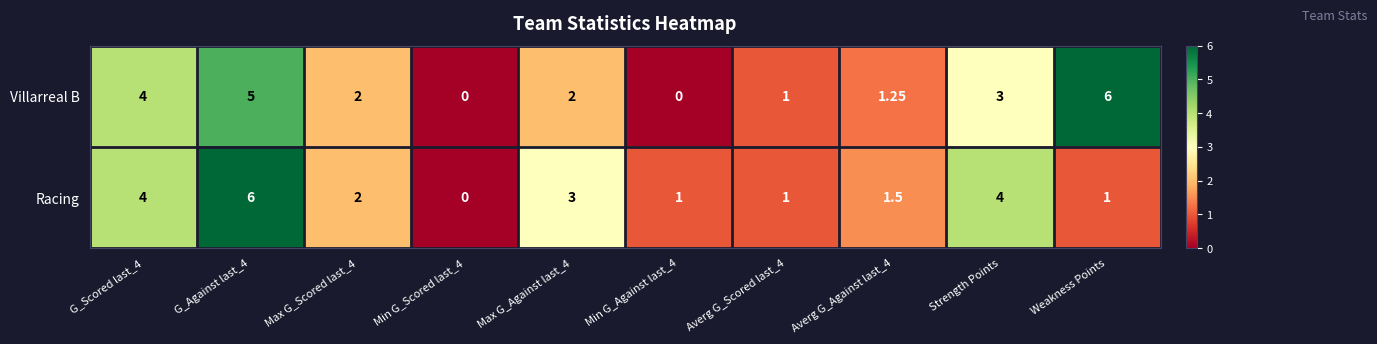

Rank the series at Strength Points from highest to lowest value.

Racing, Villarreal B